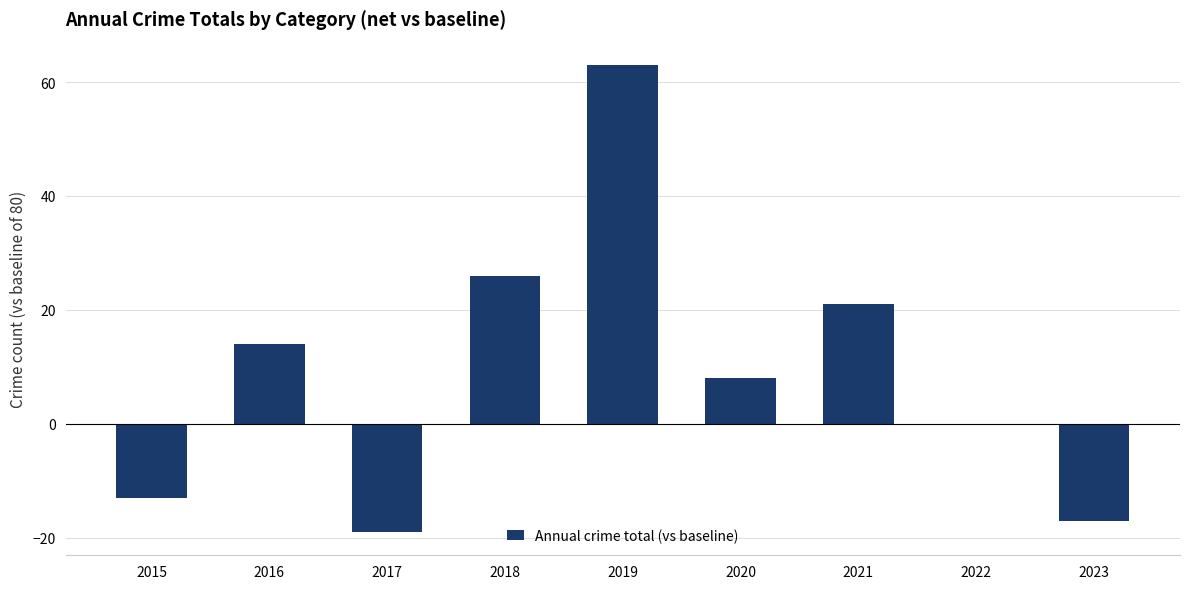

What is the greatest value displayed?

63